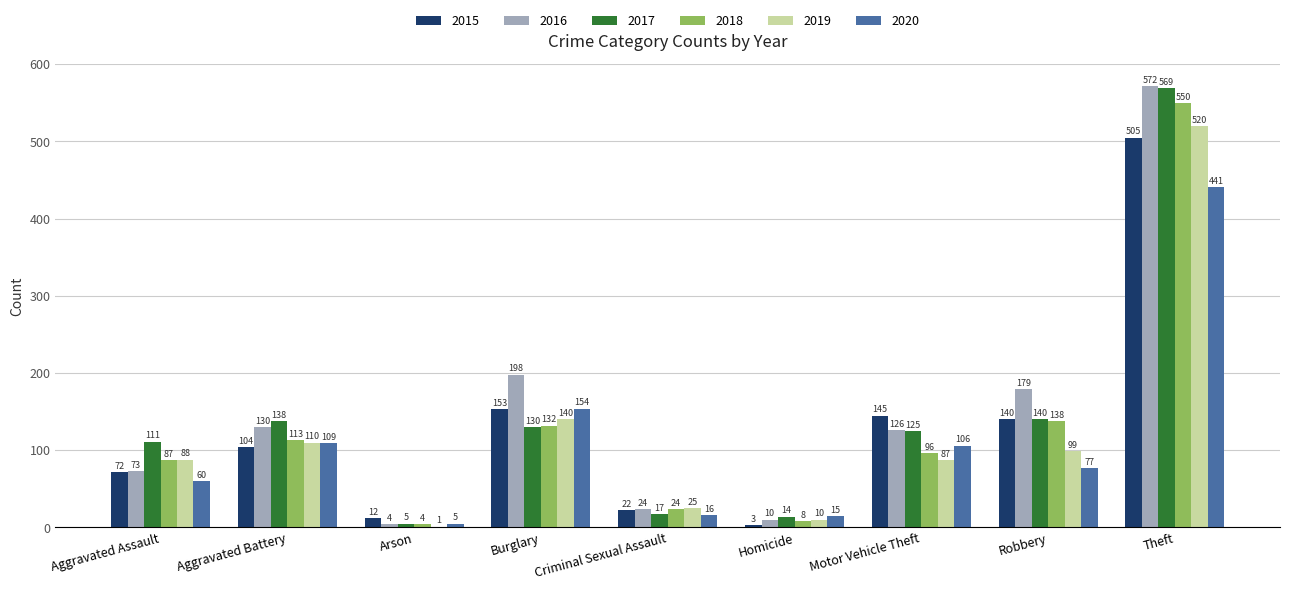

What is the greatest value displayed?

572